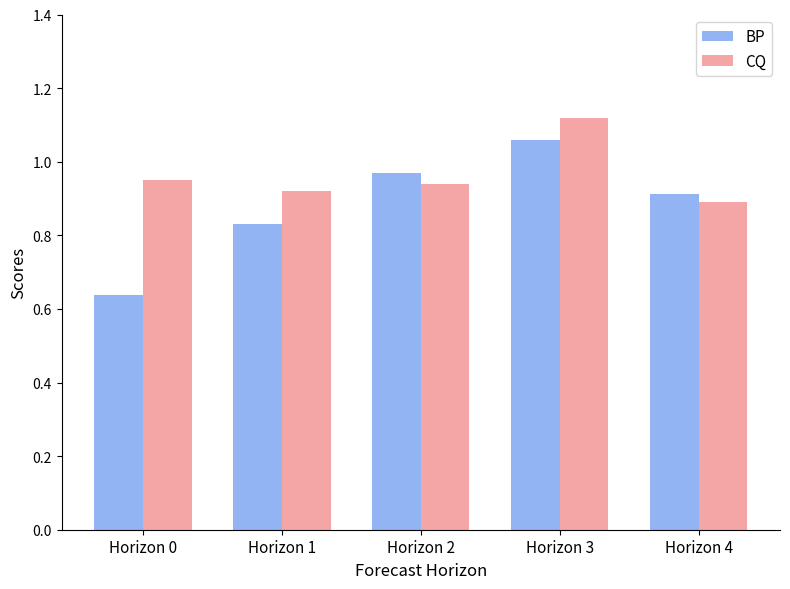

What is the difference between the maximum and minimum values in the BP series?

0.4